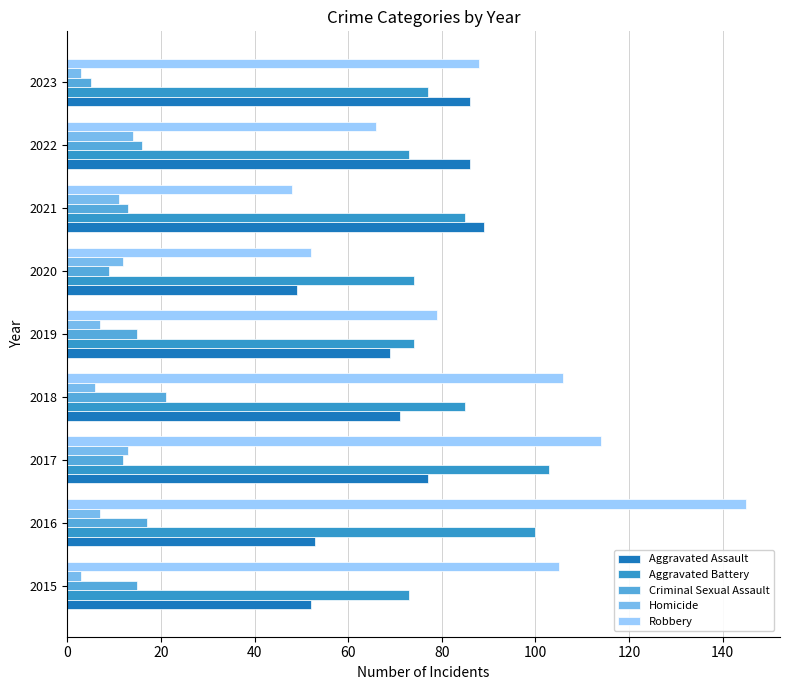

The Aggravated Assault series shows 69 at 2019. True or false?

True